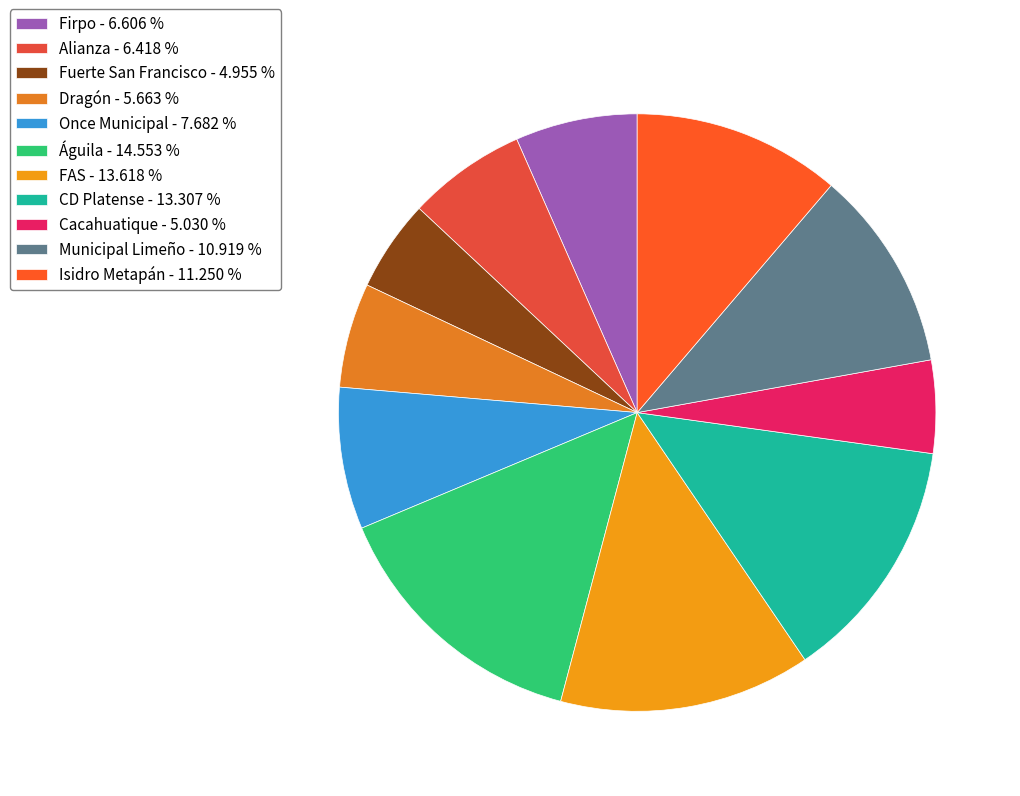

To the nearest percent, what is the combined percentage of Firpo and FAS?

20%